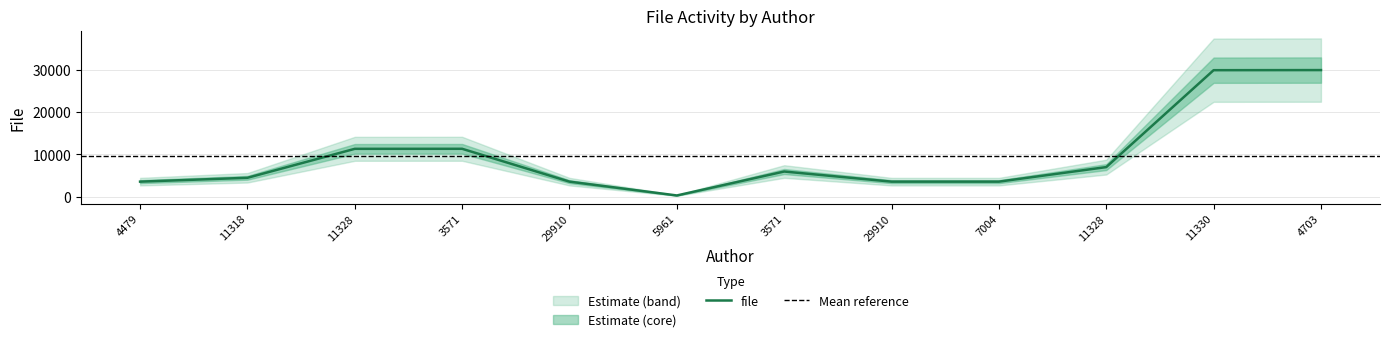

What is the average value?

9540